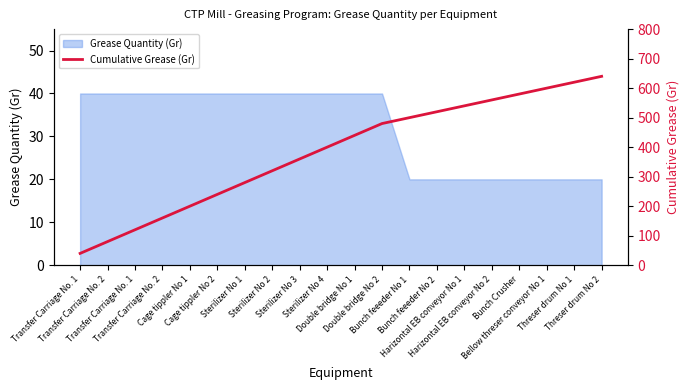

Count the number of values greater than 440.

9